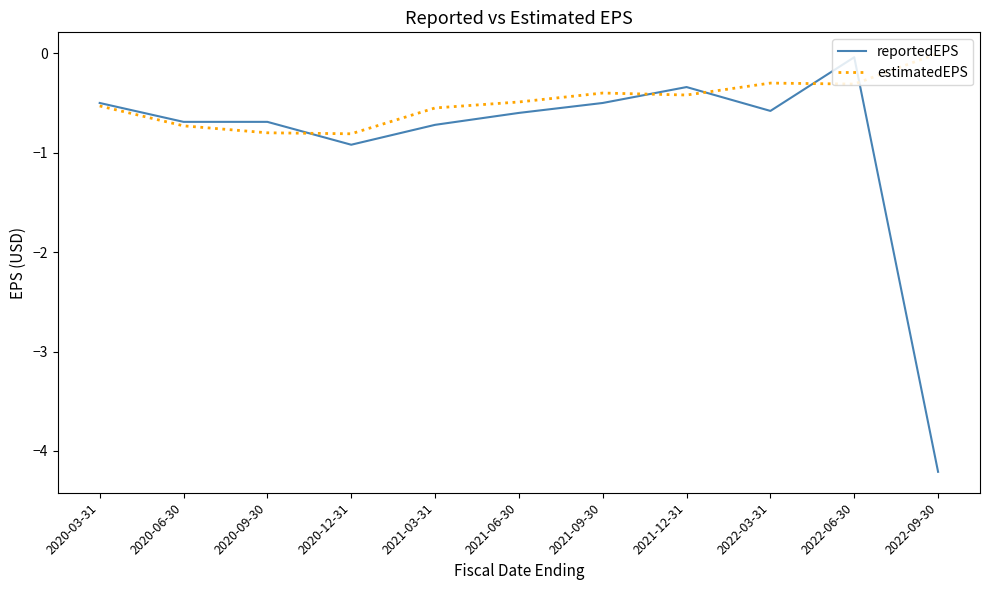

Rank the series by their average value, from lowest to highest.

reportedEPS, estimatedEPS